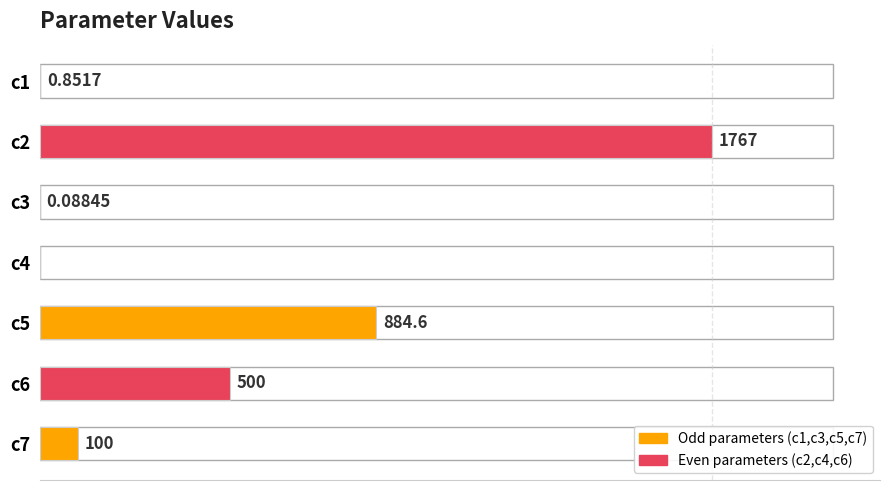

Between c5 and c3, which is larger?

c5